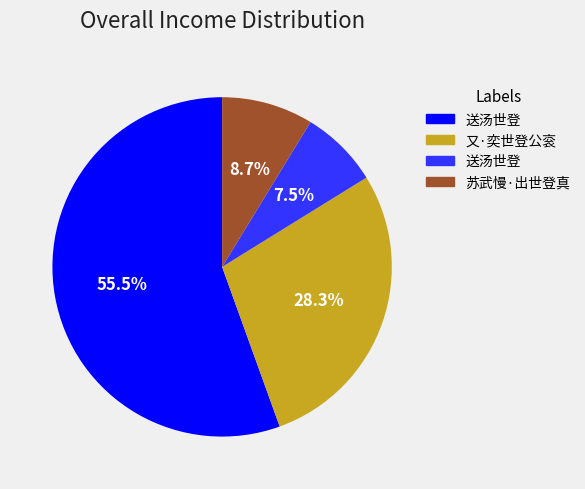

Is there any slice that represents more than half of the pie?

Yes